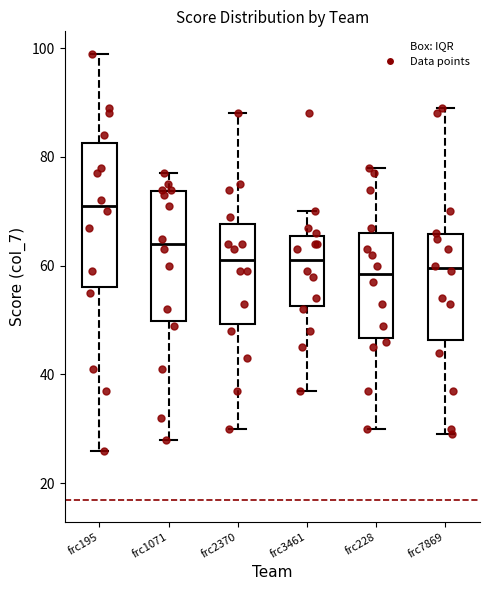

Where does the median line of the box for frc7869 sit on the y-axis? The values are not printed on the chart, so give them approximately, as read against the axis.

60